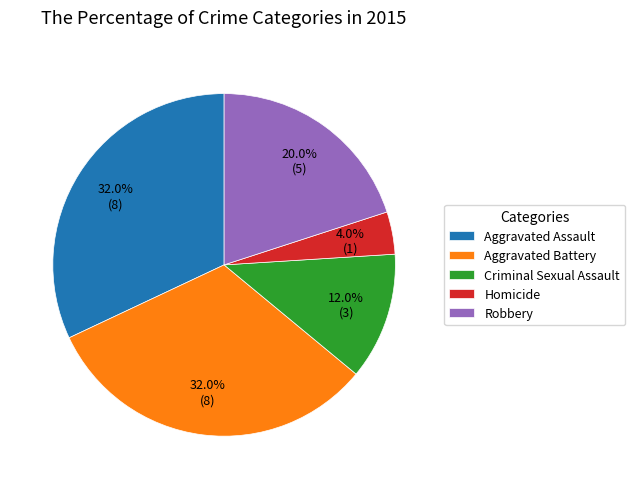

Which category has the smallest portion of the pie?

Homicide